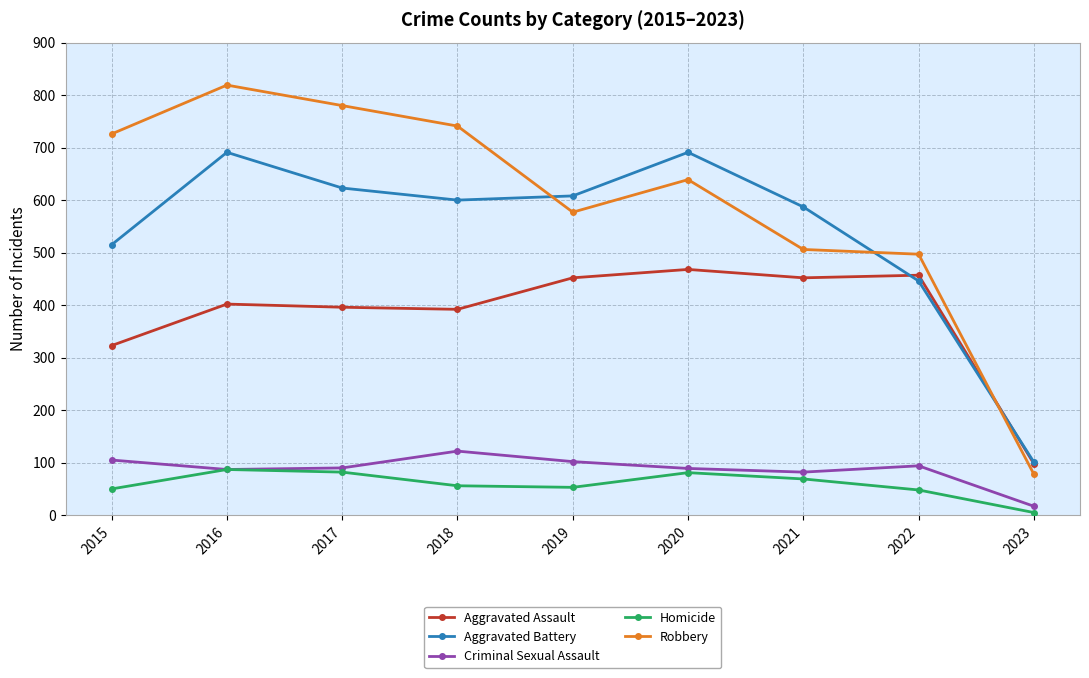

Which series has the largest total across all categories?

Robbery